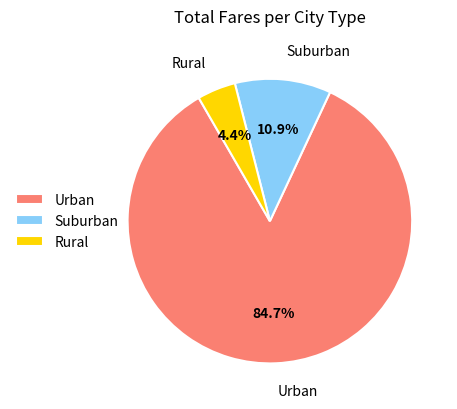

Between Suburban and Rural, which is larger?

Suburban